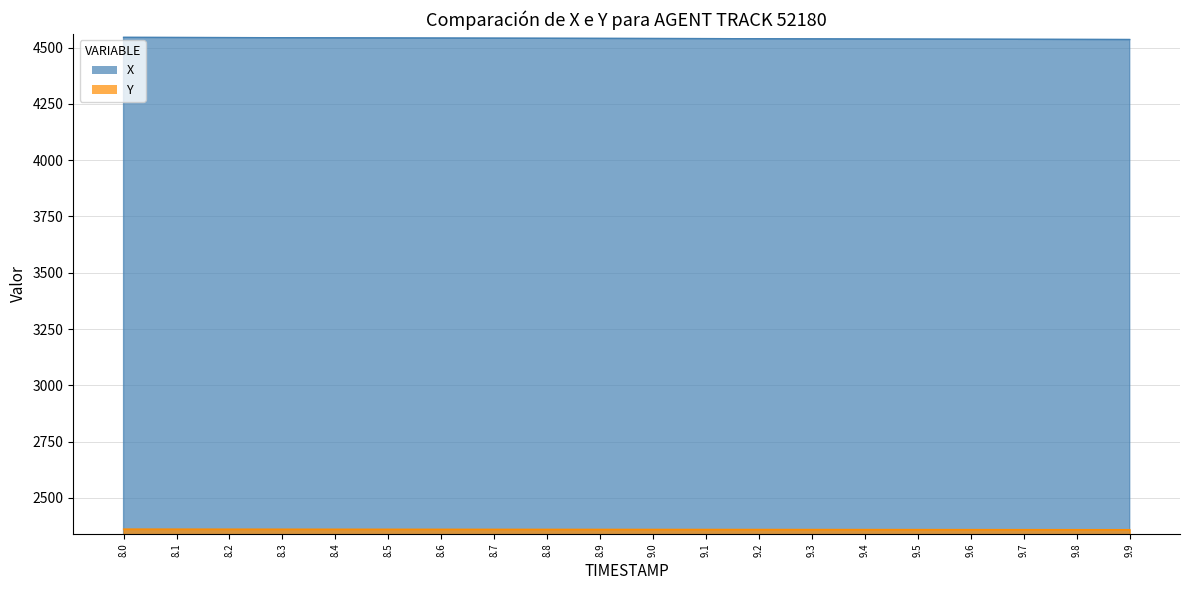

Between 9.3 and 9.2, which is larger?

9.2